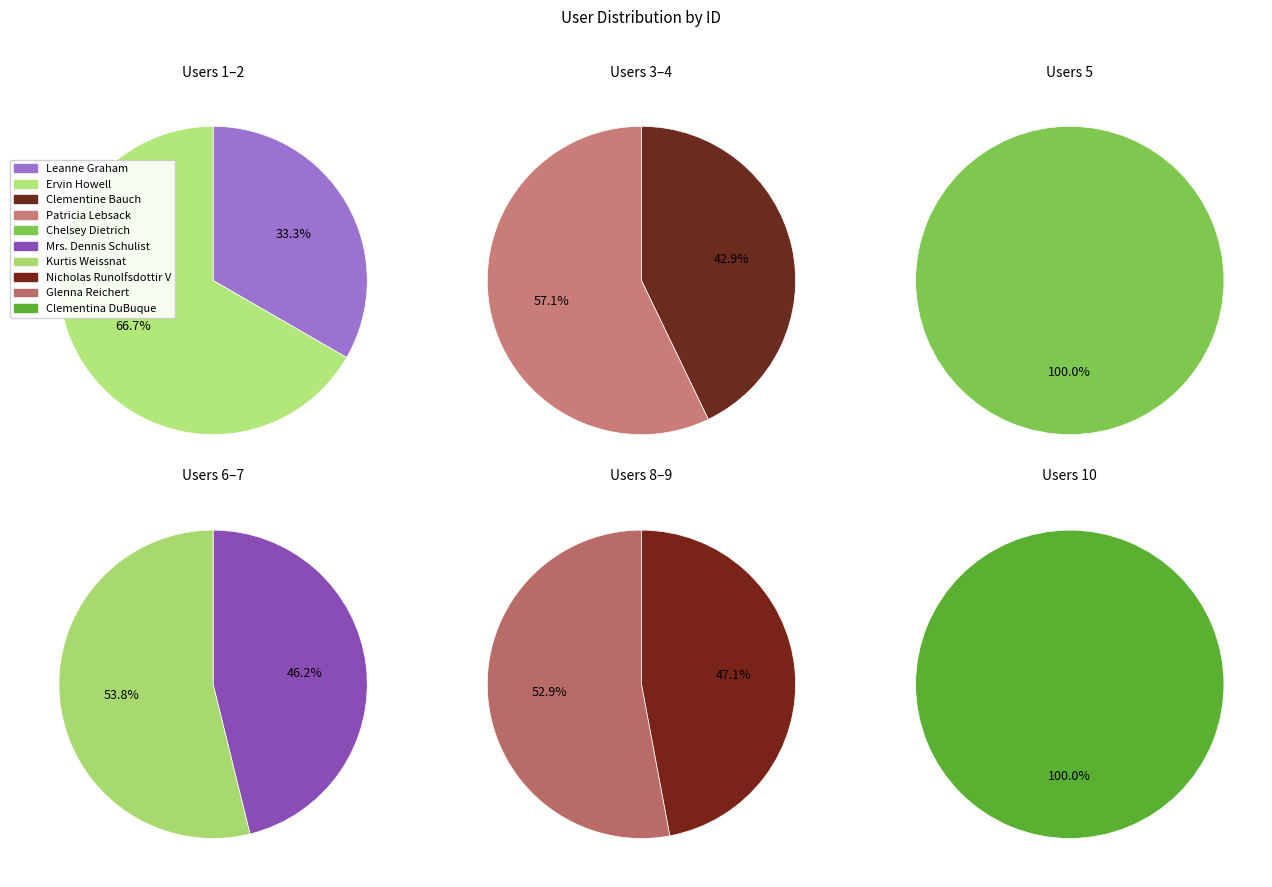

What is the largest slice in the pie chart?

Clementina DuBuque